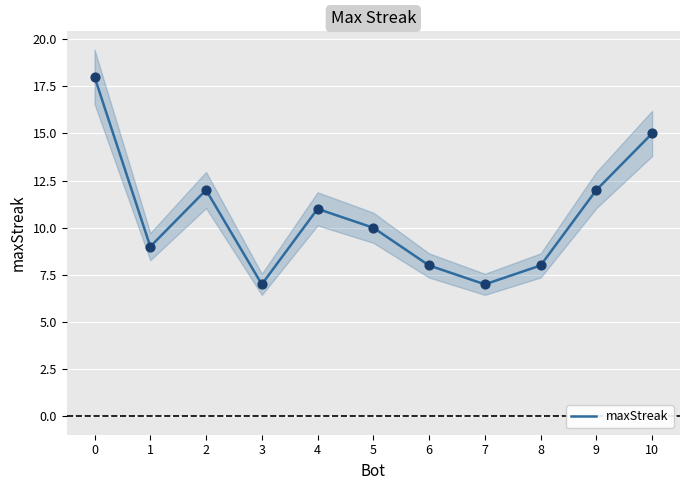

Approximately how many times larger is the value at 7 compared to 4?

0.6